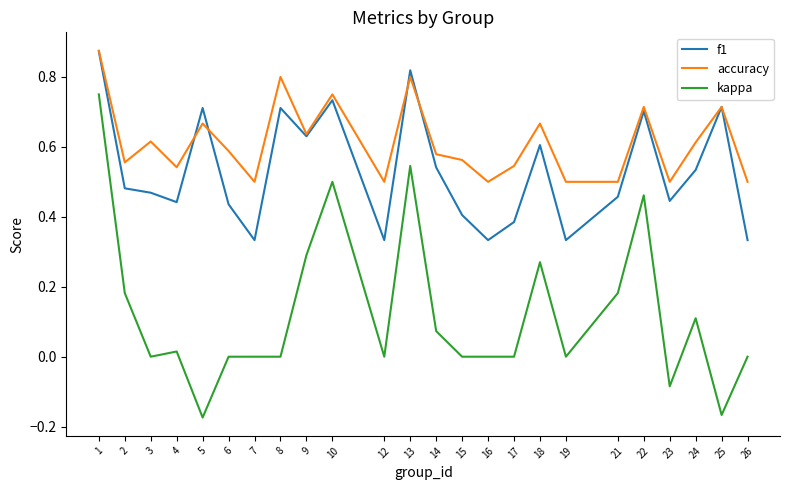

True or false: f1 has a value of 0.1 at 17.

False